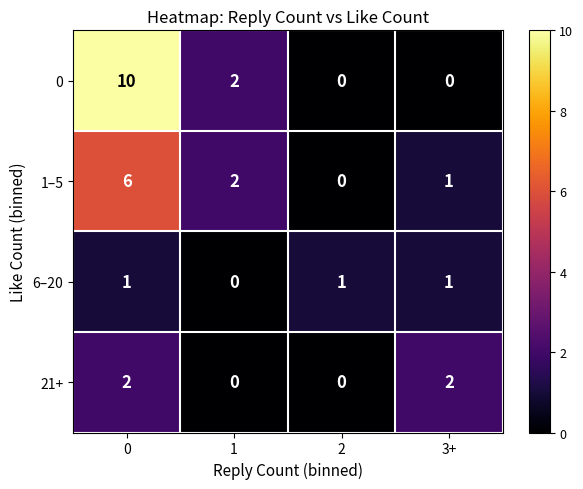

Is the value of 21+ at 3+ greater than the value of 6–20 at 3+?

Yes